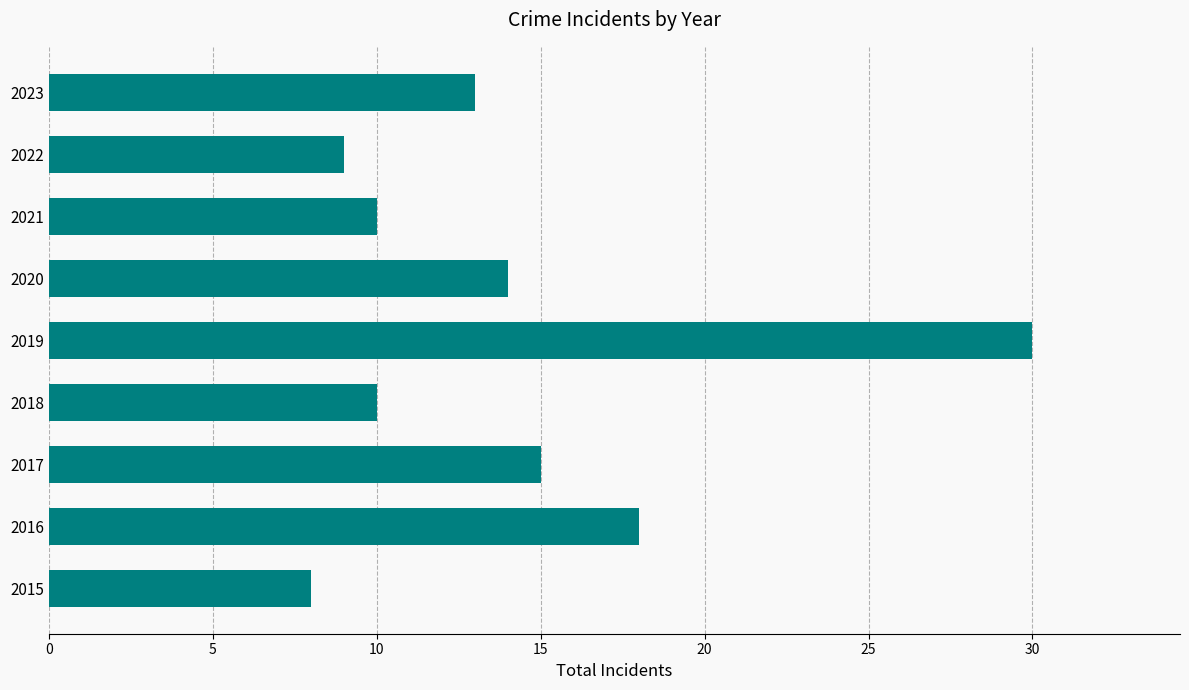

Reading bottom to top, transcribe all the data shown in this chart.

8	18	15	10	30	14	10	9	13